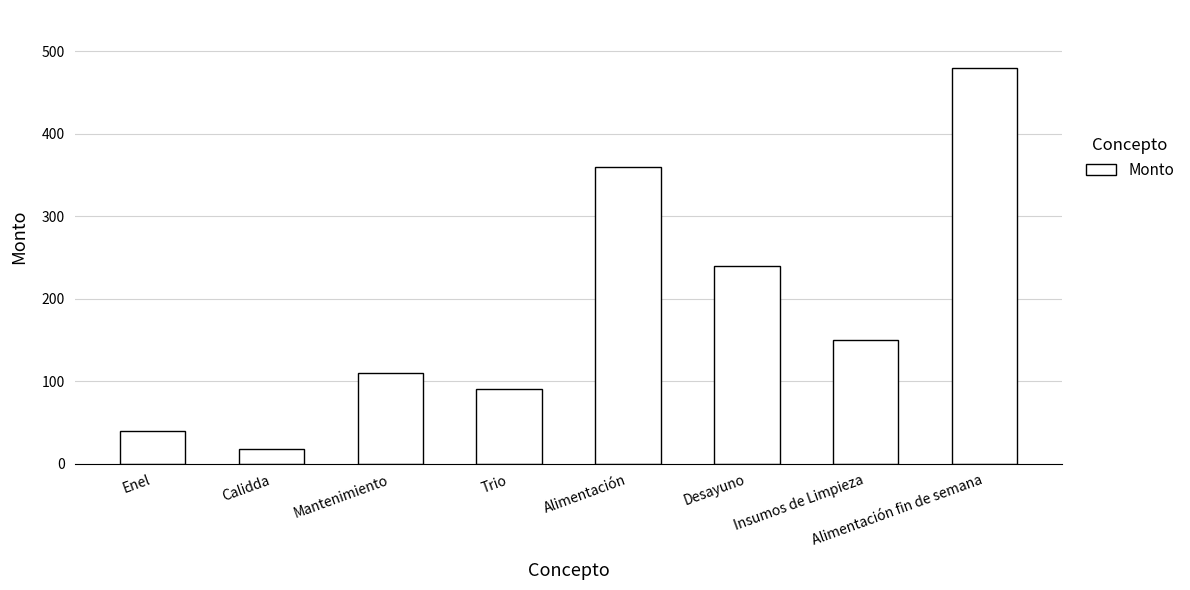

What is the change in value from Alimentación to Insumos de Limpieza?

-210